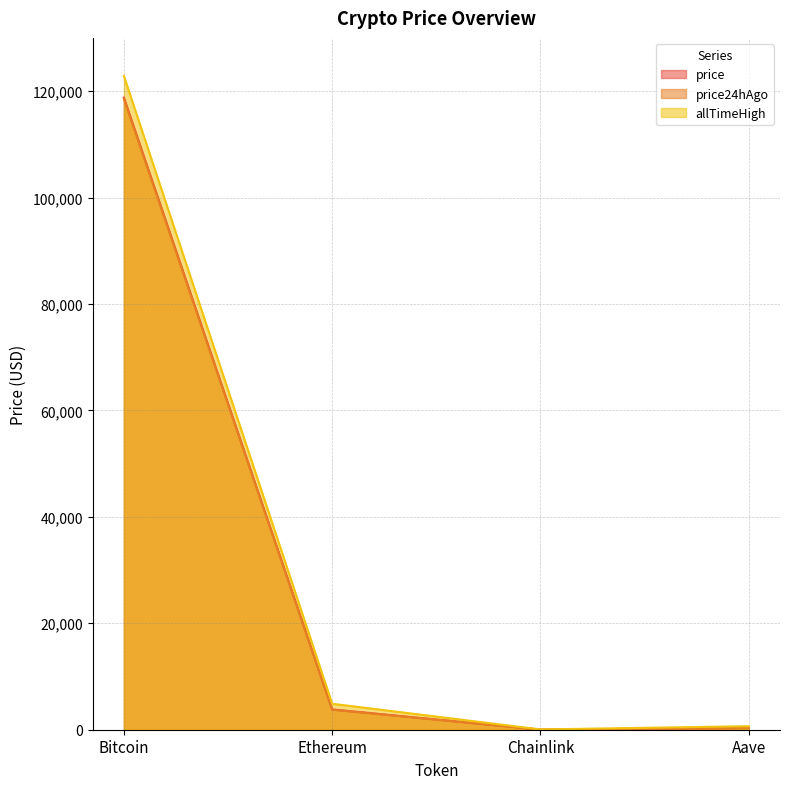

Reading left to right, transcribe all the data shown in this chart.

price: 118778.0	3818.9	20.1	332.6
price24hAgo: 118517.0	3758.9	19.4	327.7
allTimeHigh: 122838.0	4878.3	52.7	661.7